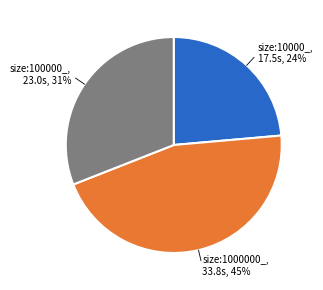

Count the number of slices in the pie.

3